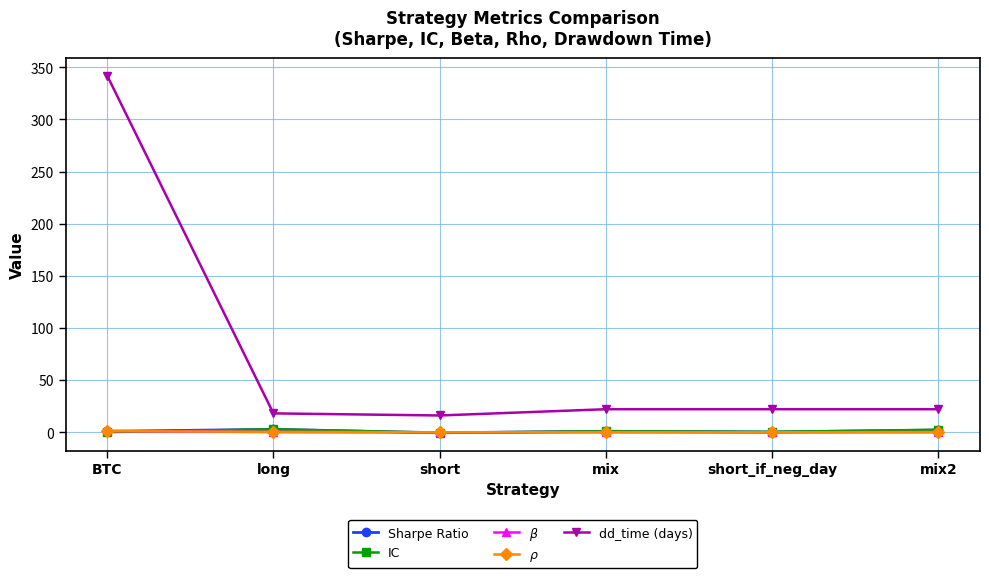

Does the chart display data point markers on the line(s)?

Yes